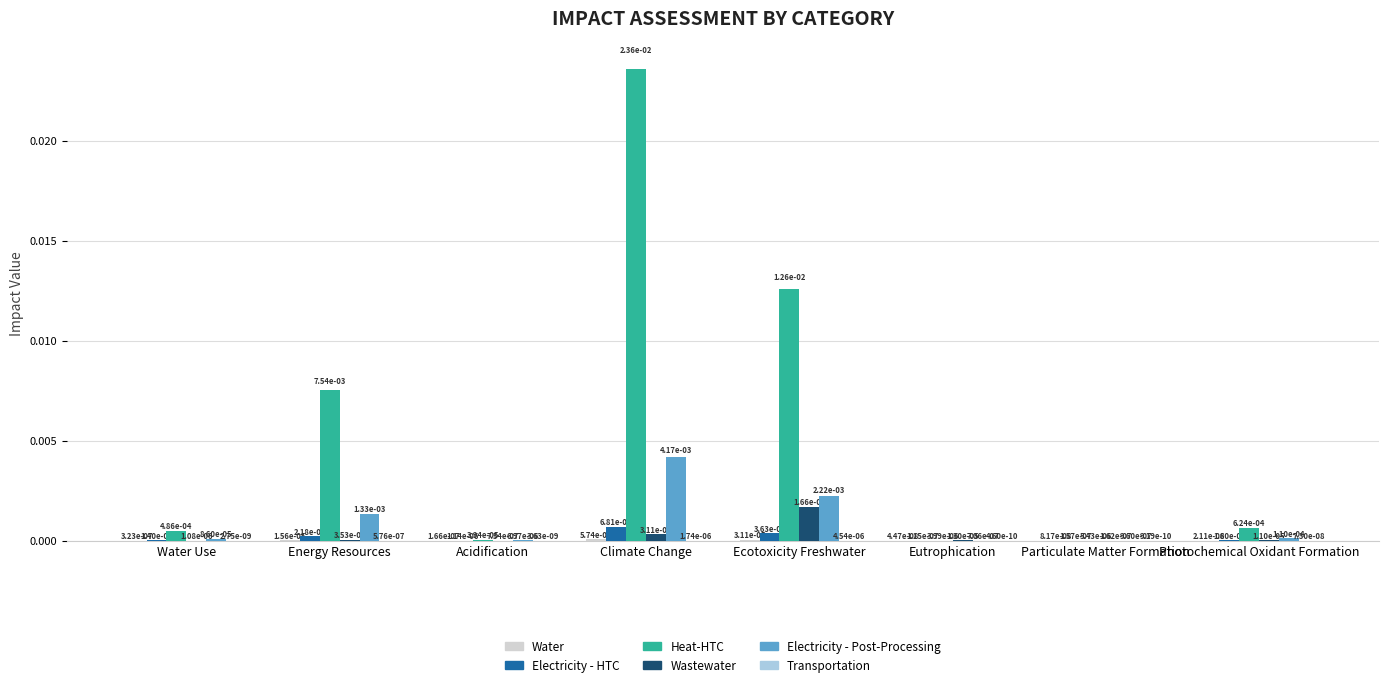

Is it true that Electricity - Post-Processing equals 0.0 at Eutrophication?

True